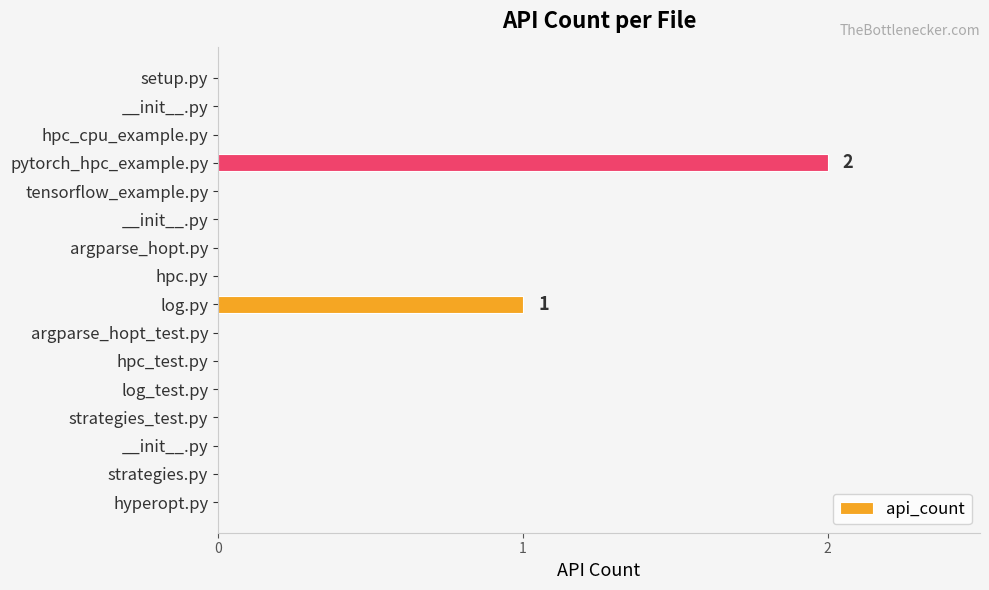

Which label corresponds to the largest value in the chart?

pytorch_hpc_example.py